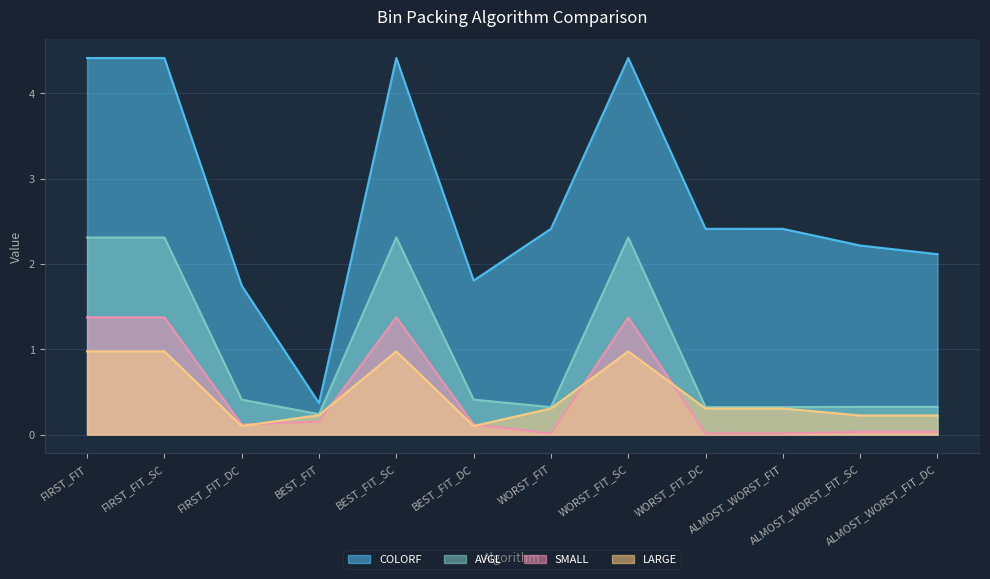

What is the maximum value shown in the chart?

4.4